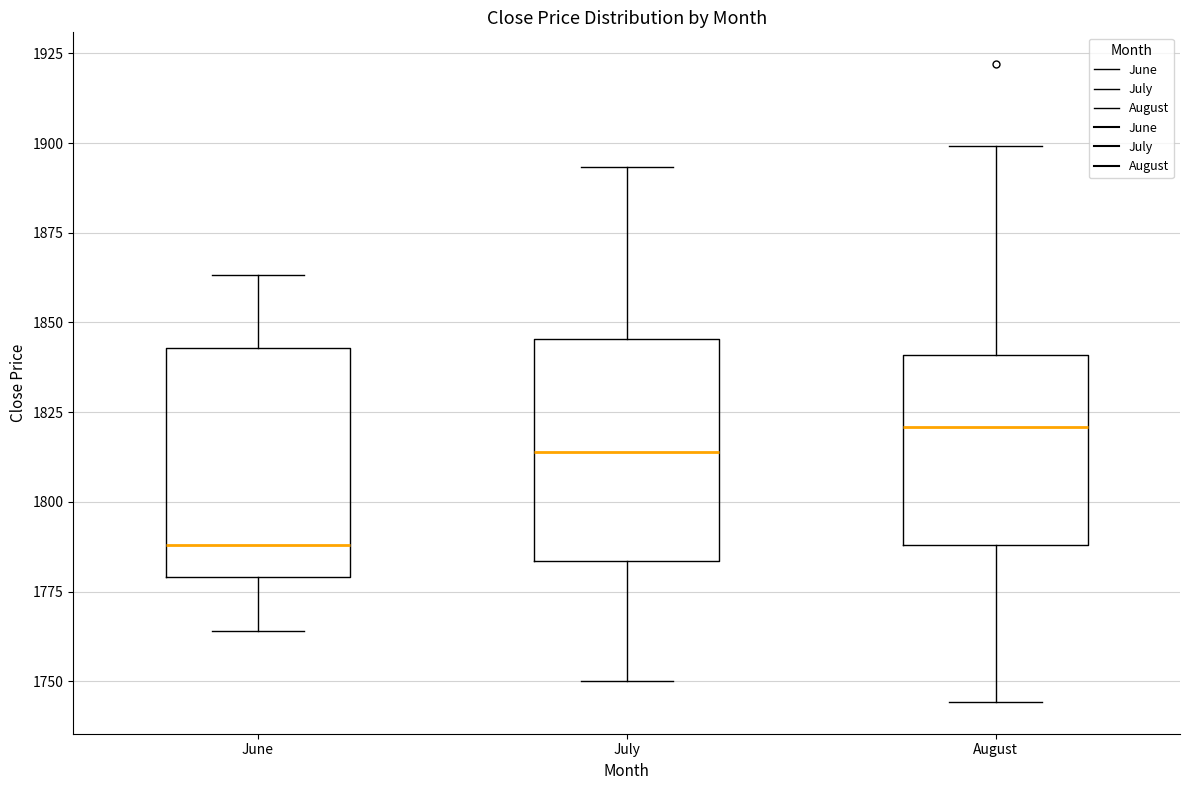

Which box's median line is the lowest?

June